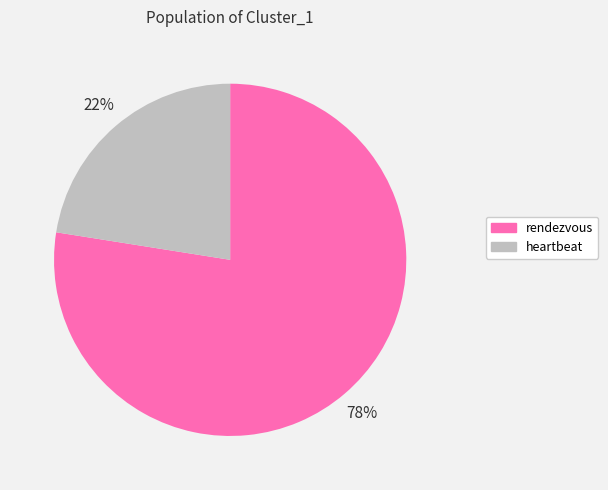

Is it true that rendezvous is 68% of the pie?

False